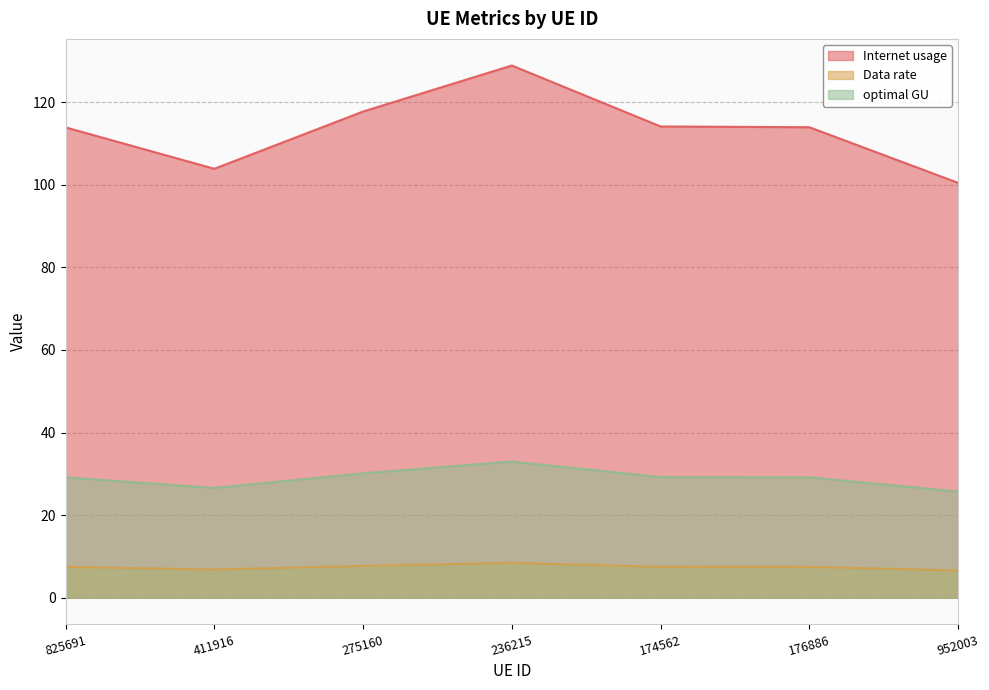

At which category does optimal GU reach its first local peak?

236215